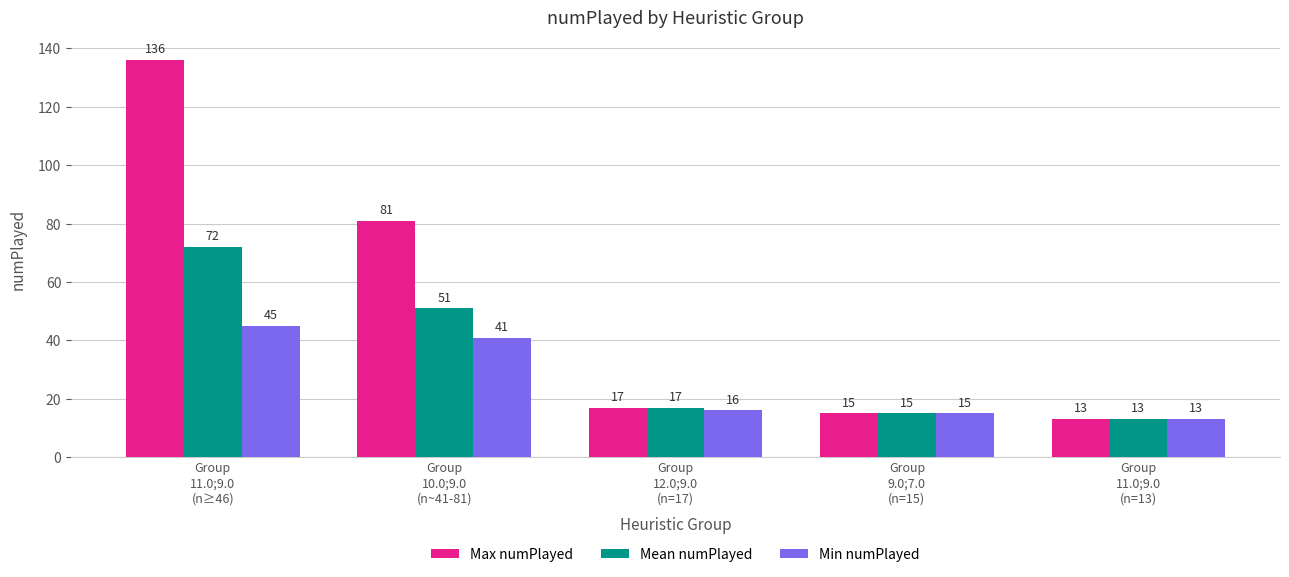

List the labels in order of Min numPlayed value, smallest first.

Group
11.0;9.0
(n=13), Group
9.0;7.0
(n=15), Group
12.0;9.0
(n=17), Group
10.0;9.0
(n~41-81), Group
11.0;9.0
(n≥46)